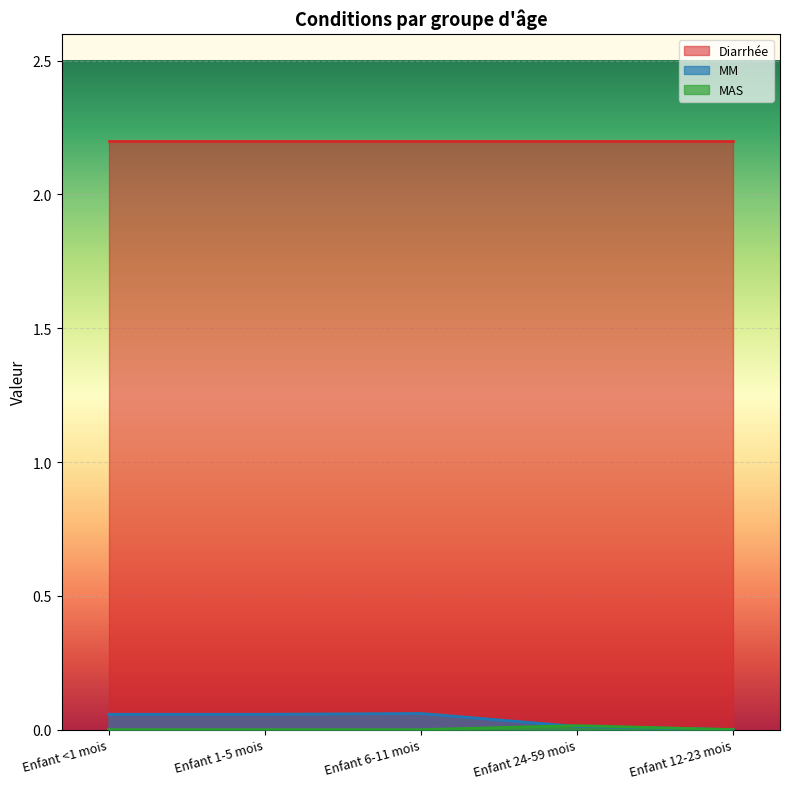

What is the label of the 5th point from the left?

Enfant 12-23 mois